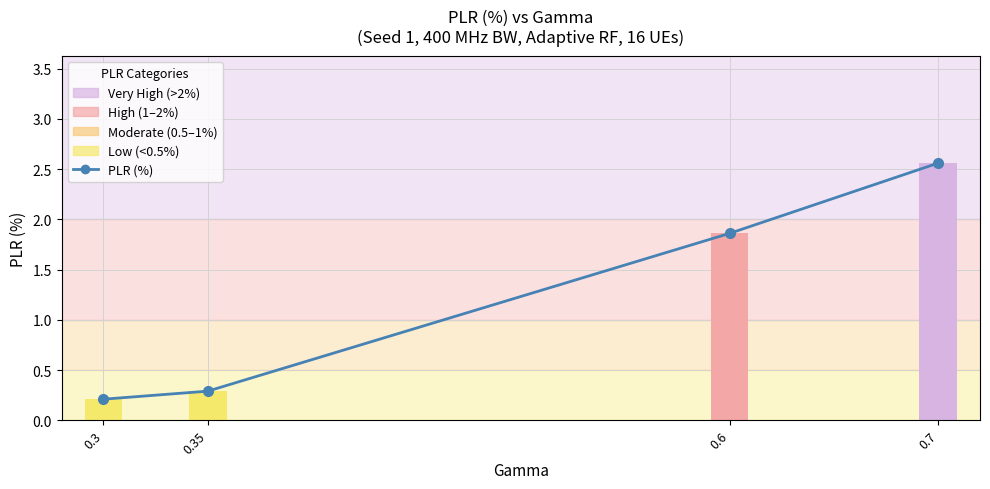

What is the label of the 4th bar from the left?

0.7